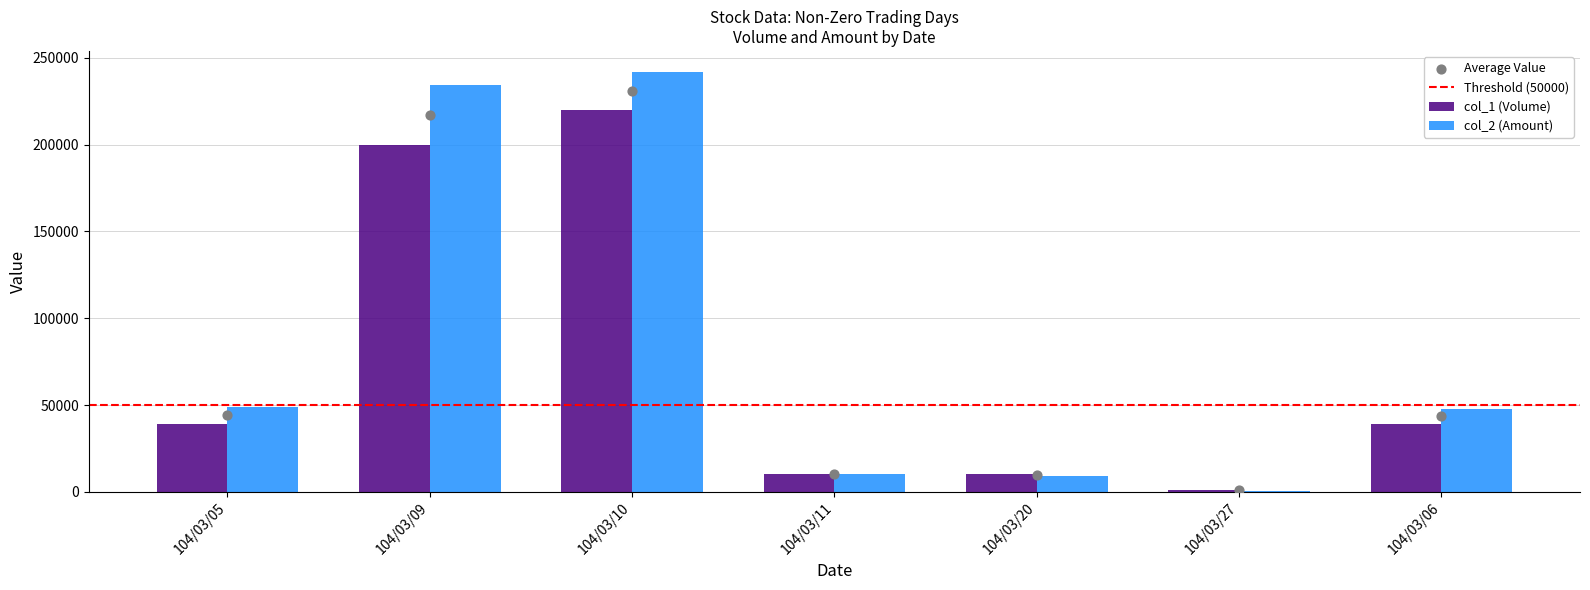

At how many categories does at least one series exceed 112609?

2